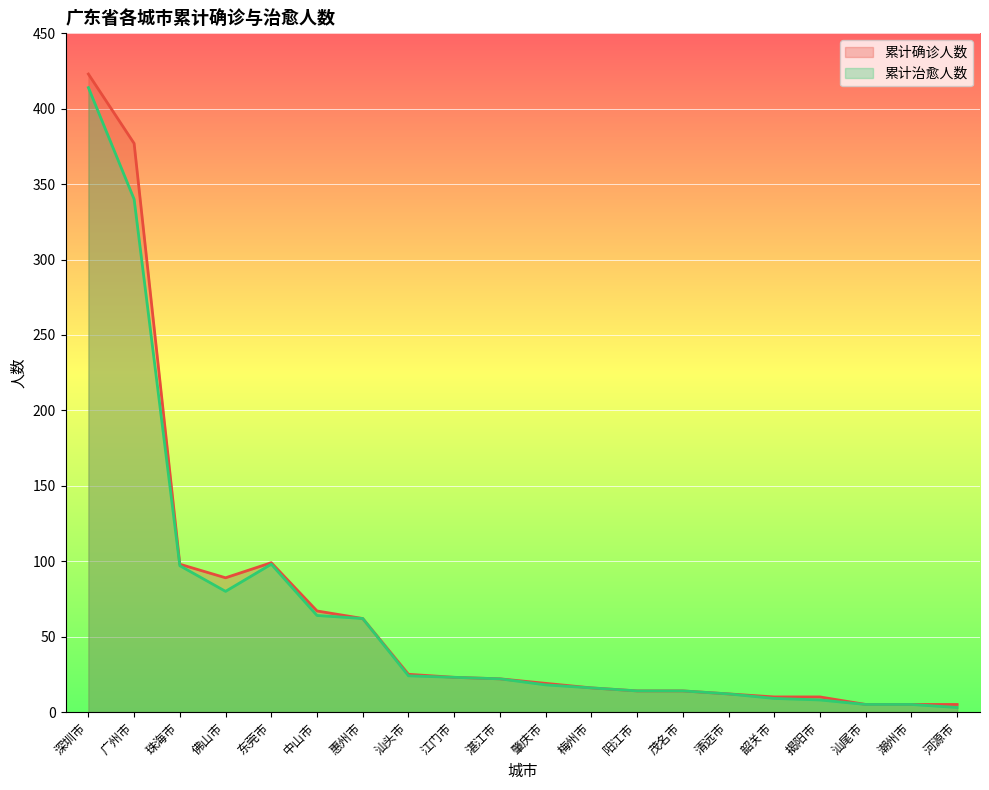

Read the 累计确诊人数 value at 阳江市, to the nearest 10.

10